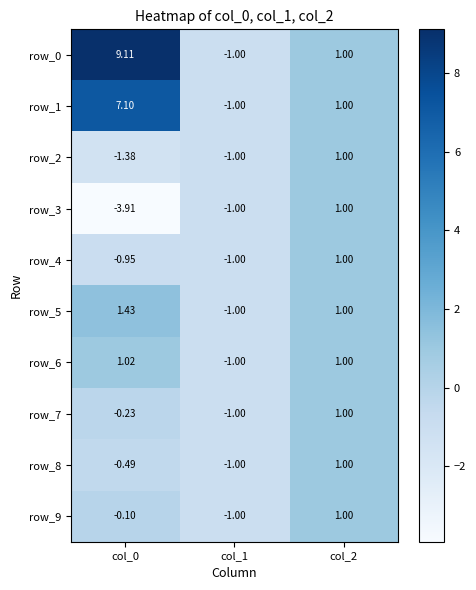

Which series has the widest spread of values?

row_0